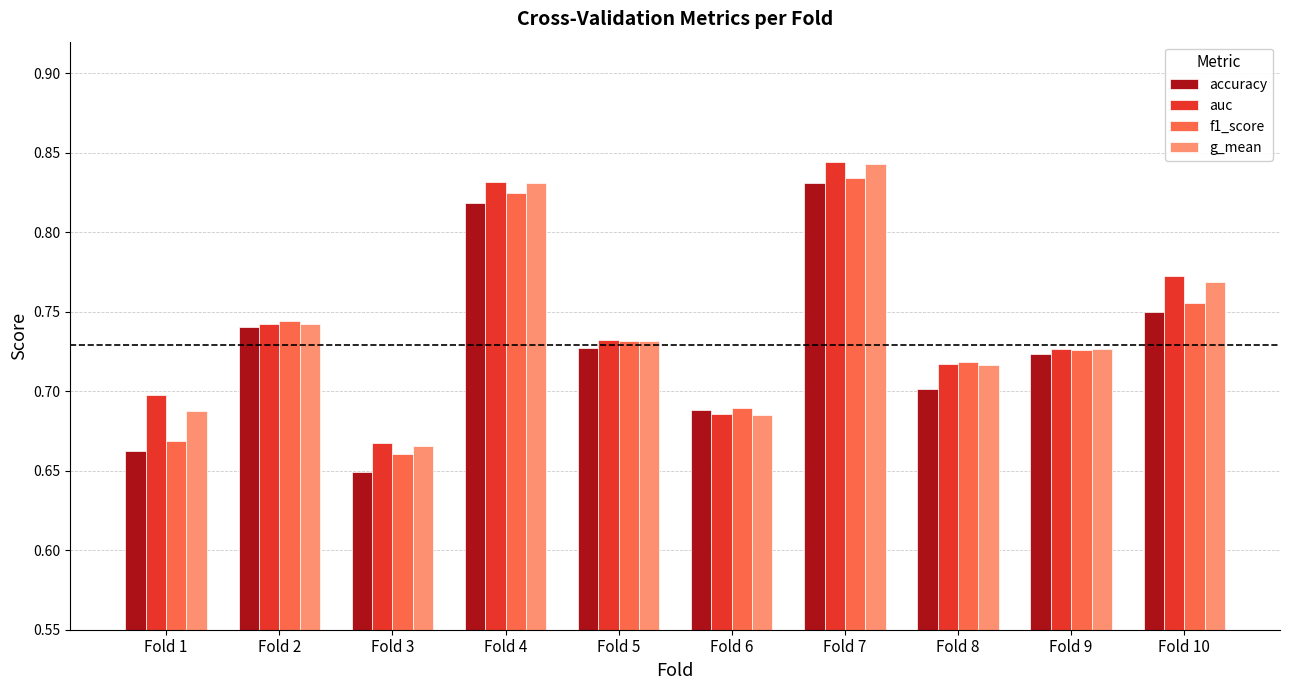

Is the value of auc at Fold 7 greater than the value of accuracy at Fold 3?

Yes